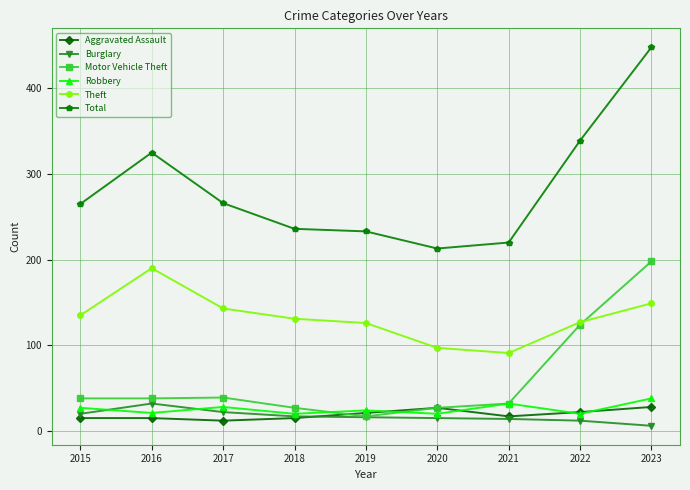

Is the value of Theft at 2015 greater than the value of Robbery at 2016?

Yes